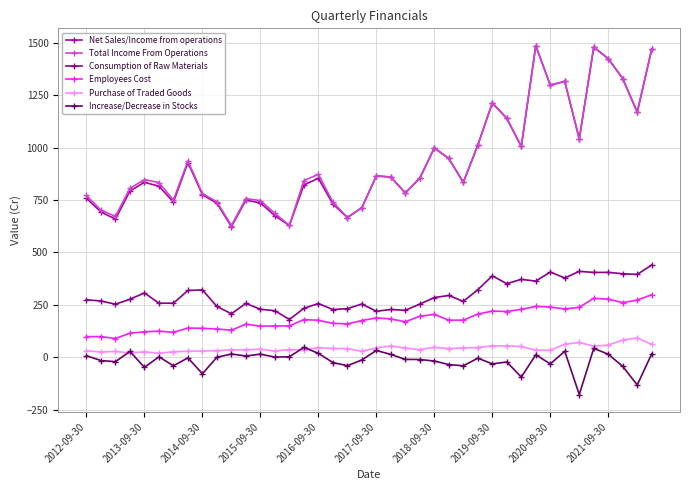

True or false: Total Income From Operations has more than 2 interior local peaks.

True